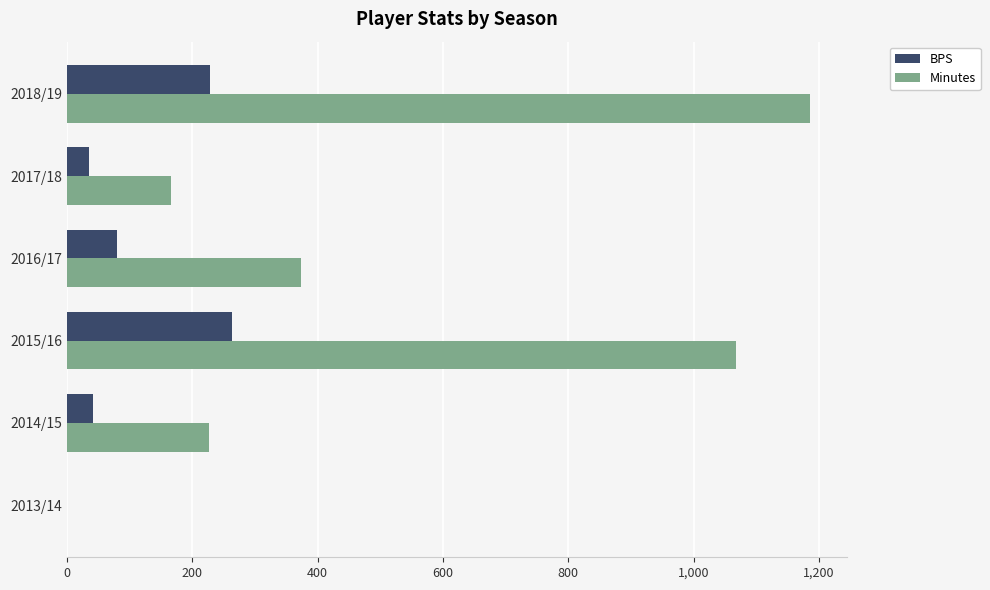

What is the sum of the Minutes values at 2017/18 and 2018/19?

1351